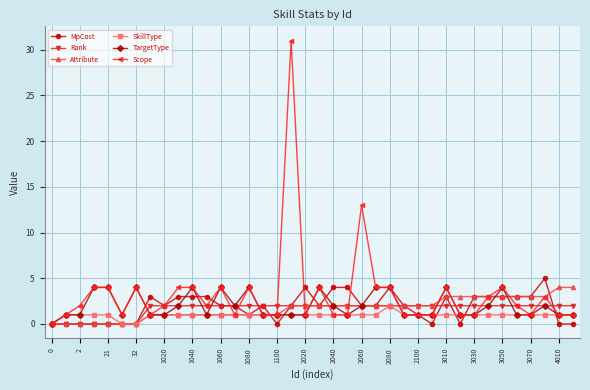

Which series has the largest range (max minus min)?

Scope